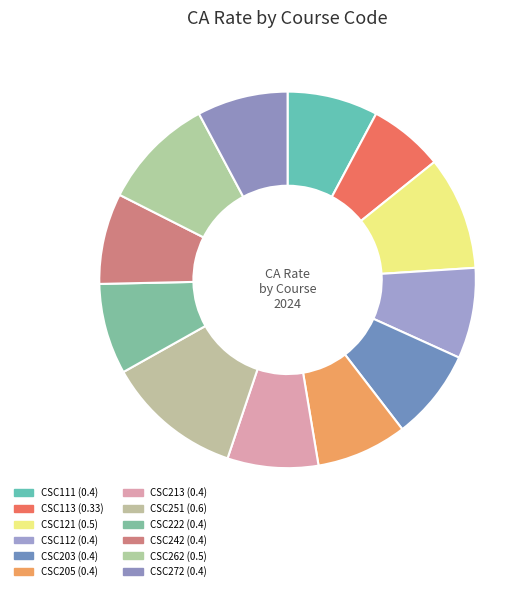

Count the number of slices in the pie.

12